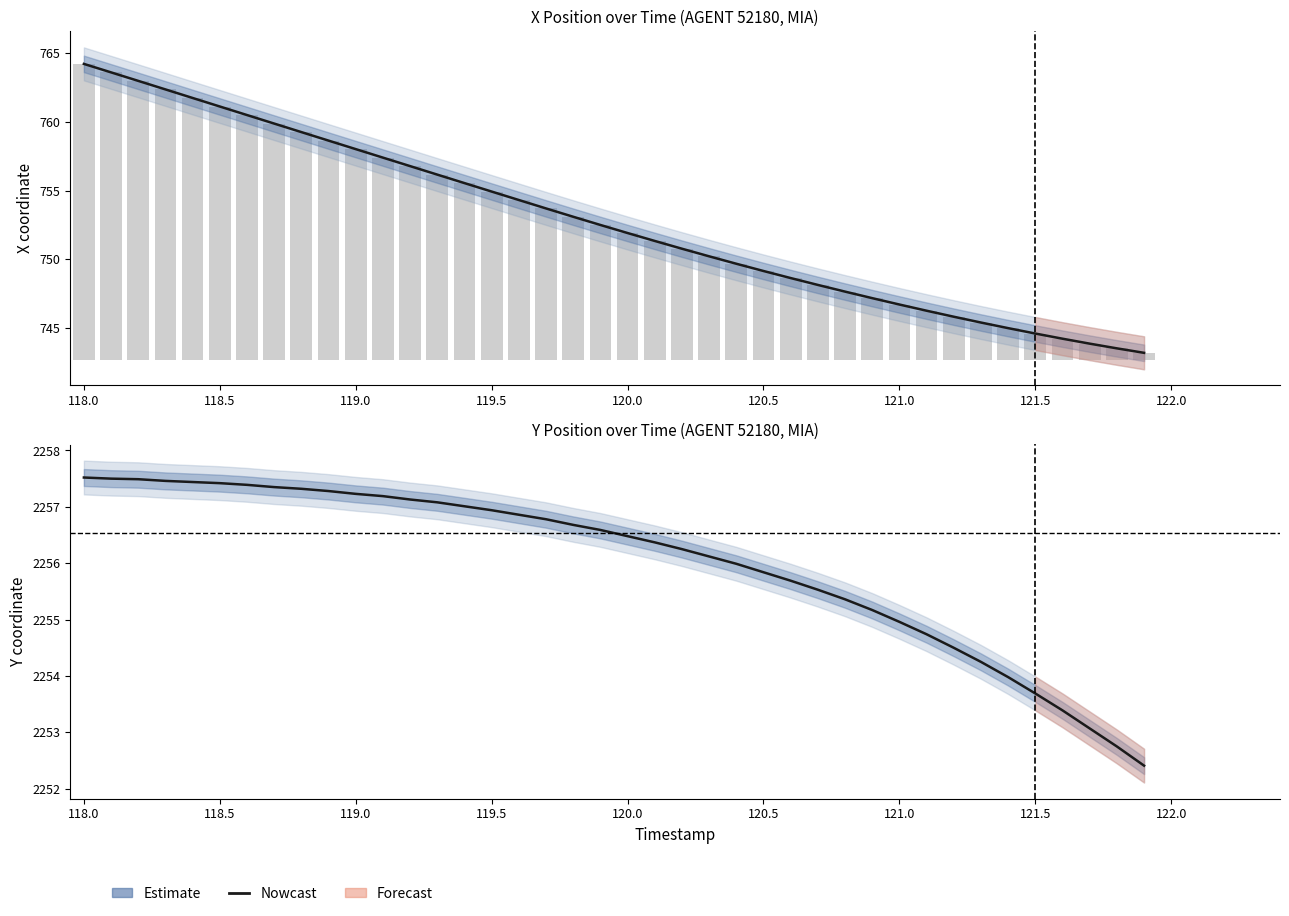

What is the greatest value displayed?

2257.5